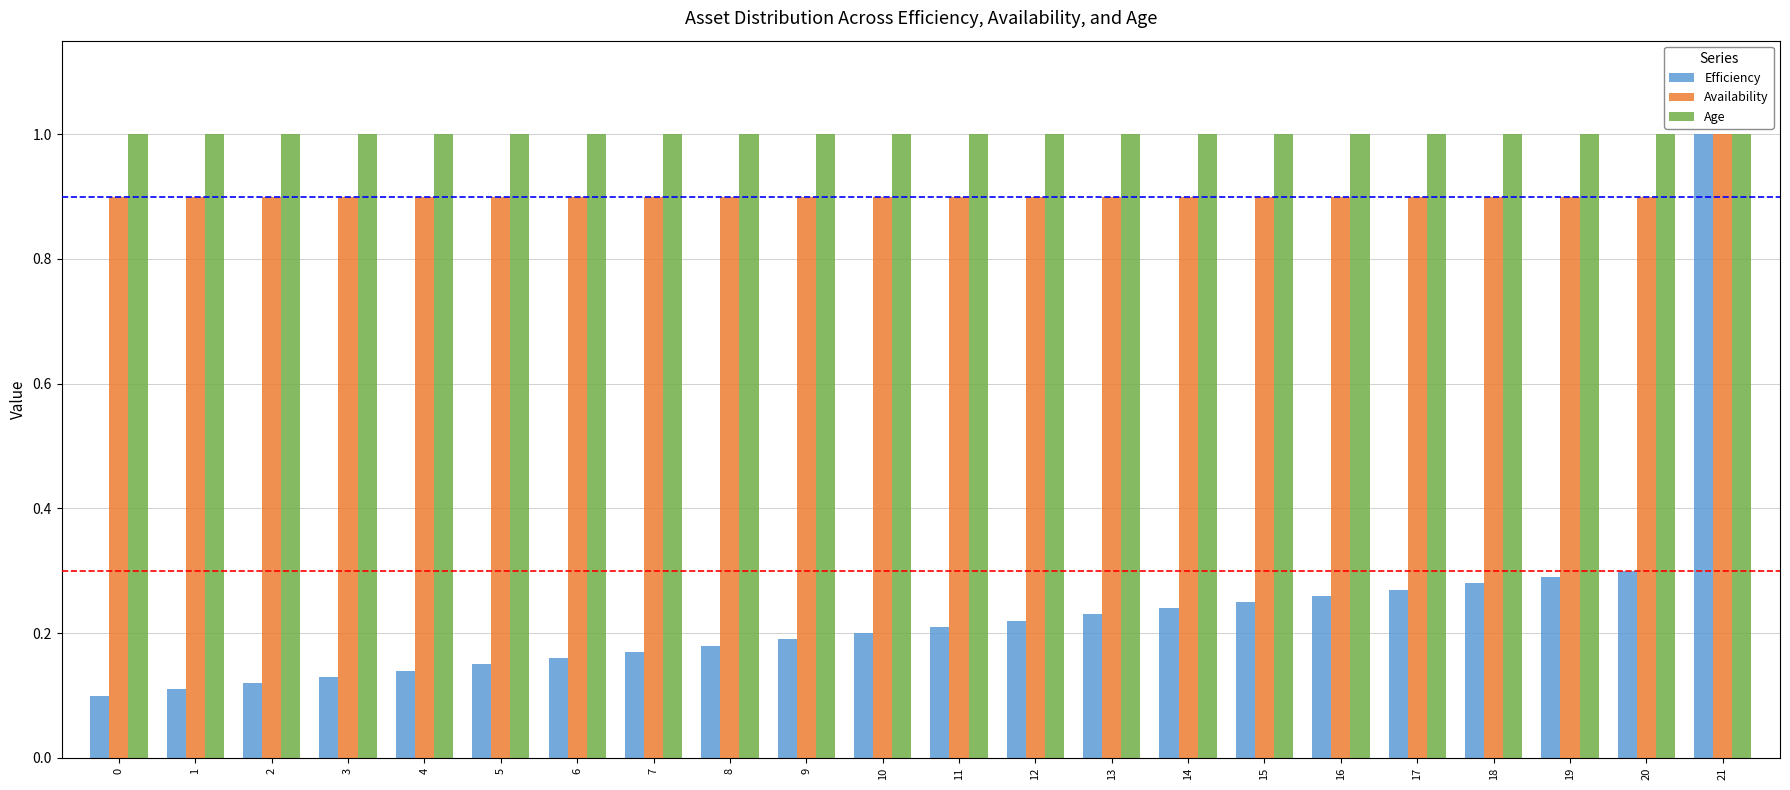

True or false: Availability has a value of 0.9 at 18.

True